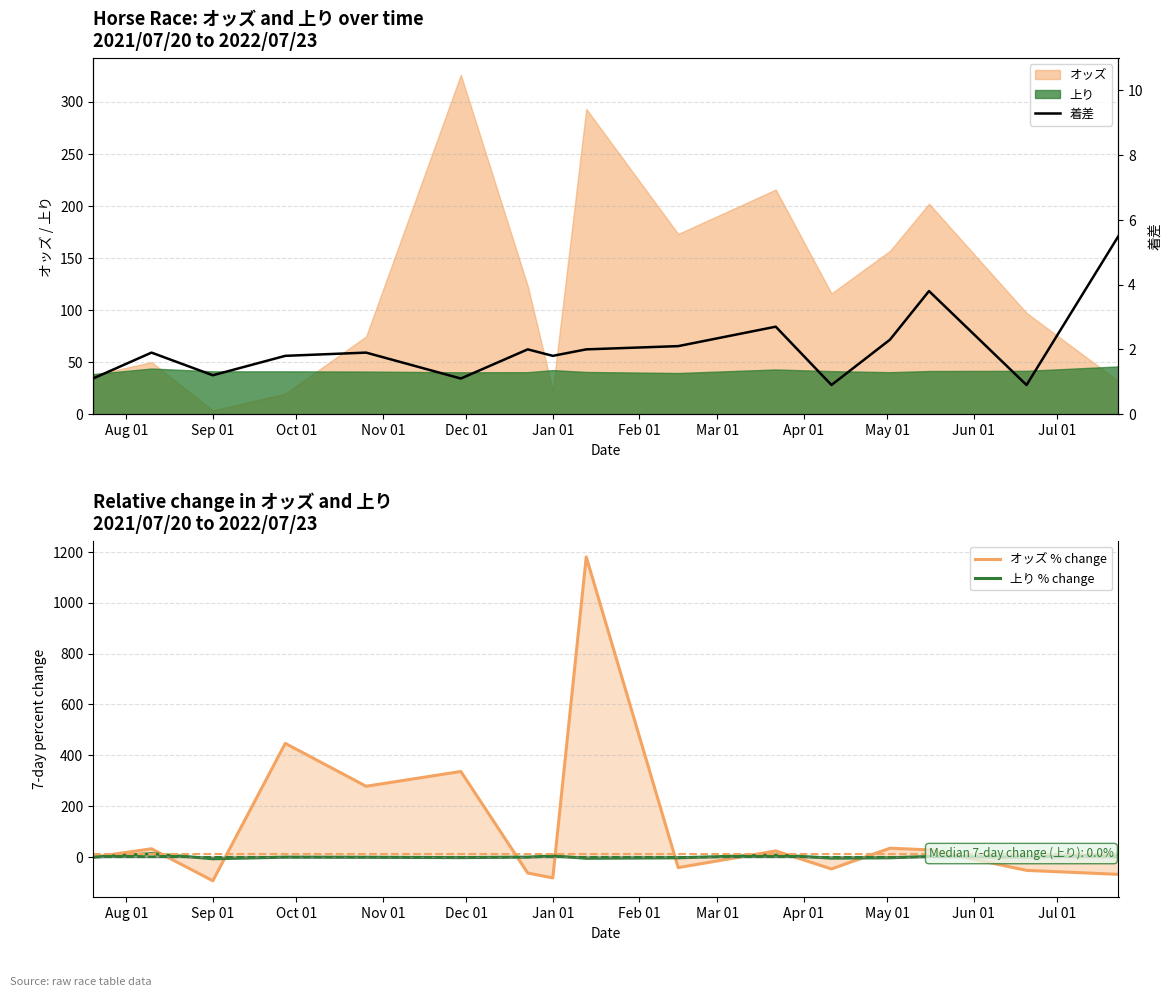

Which series has the largest range (max minus min)?

オッズ % change